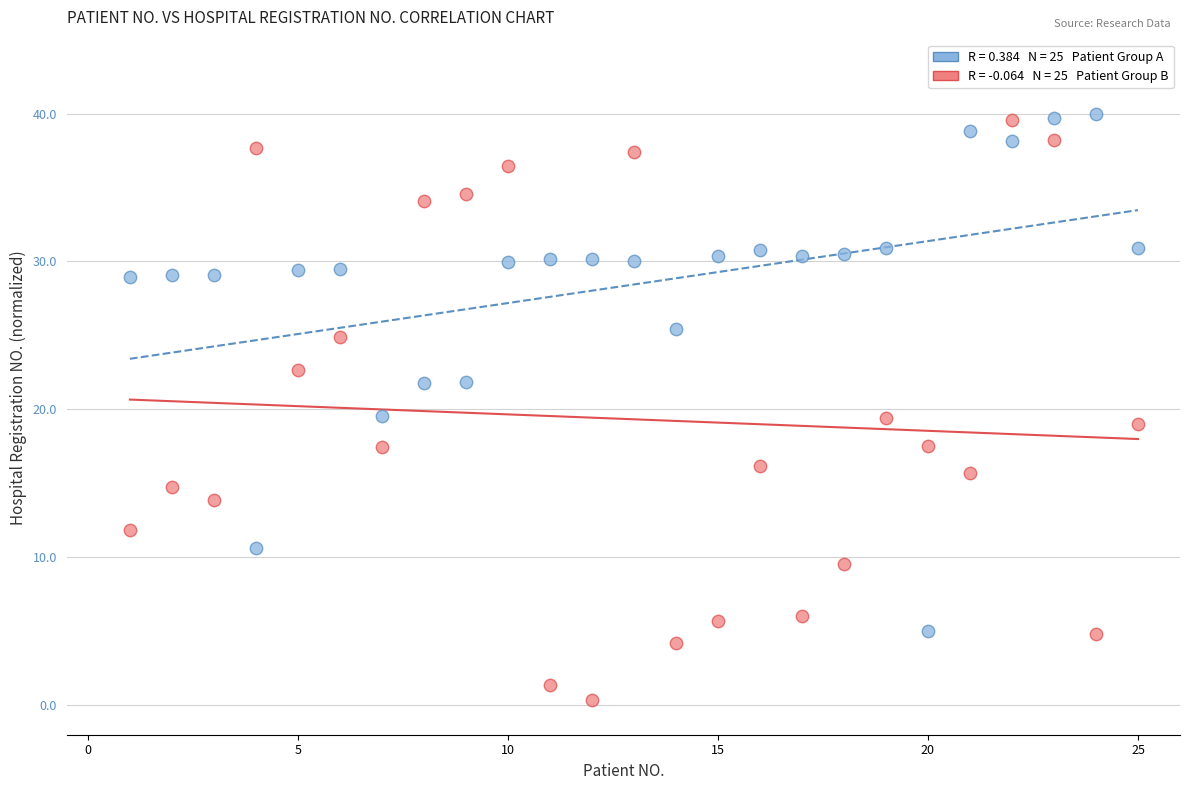

Across all data points, what is the range of X values (max minus min)?

24.0